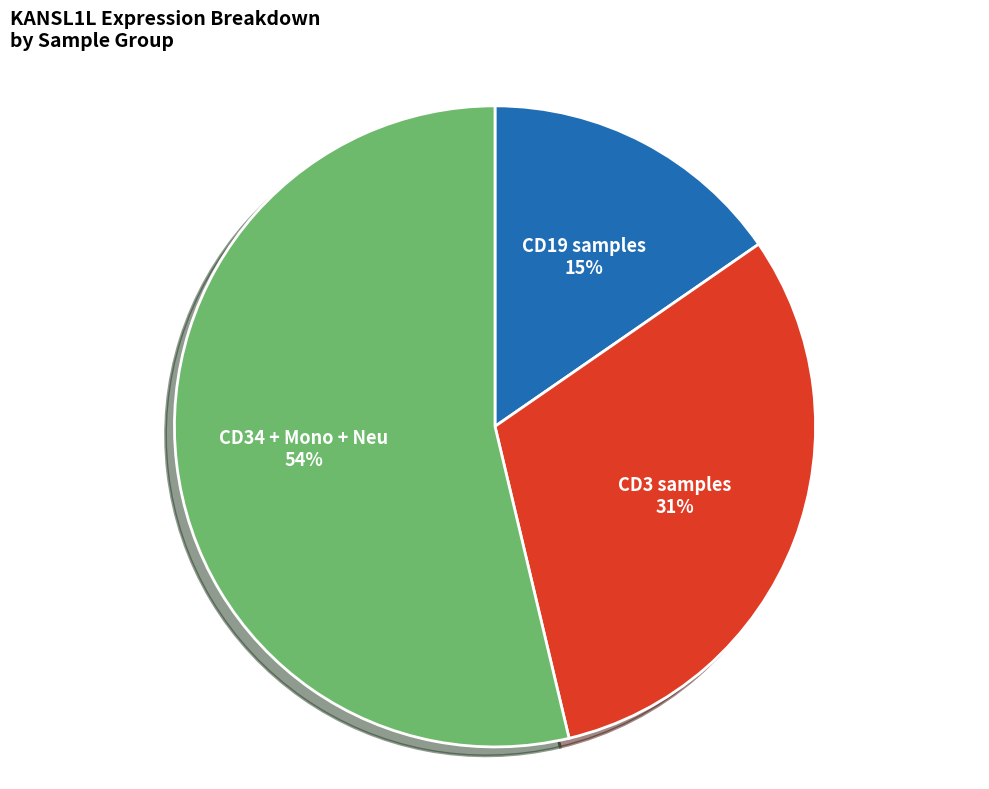

To the nearest percent, what percentage of the pie is CD3 samples?

31%